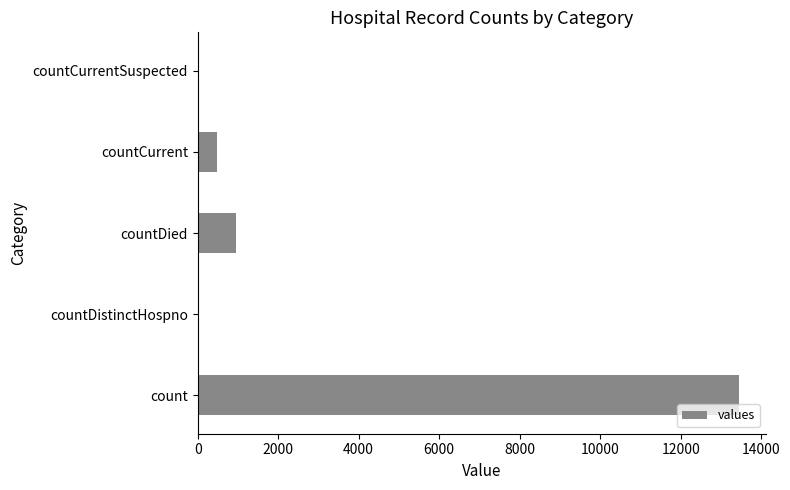

The value at countCurrentSuspected is 0. True or false?

True